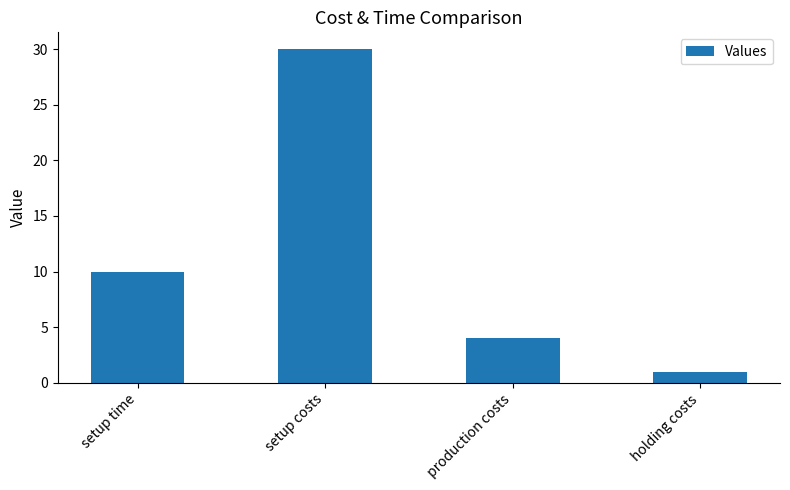

Is it true that the value at production costs is 6?

False